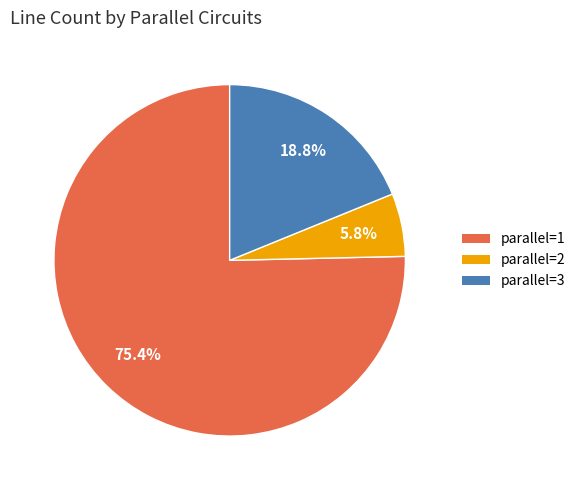

Which has a higher value, parallel=3 or parallel=1?

parallel=1